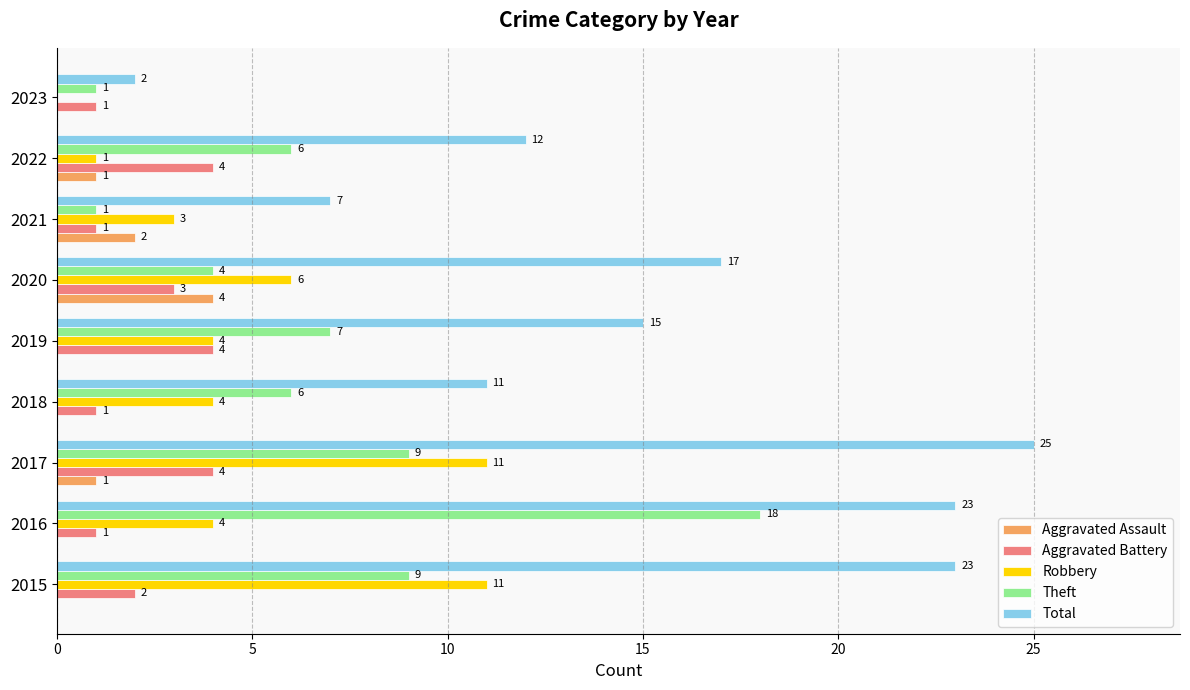

At which category is the sum across all series the highest?

2017